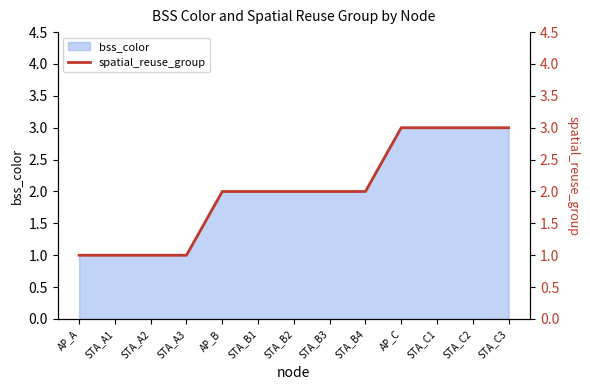

True or false: the data shows 3 at STA_C2.

True